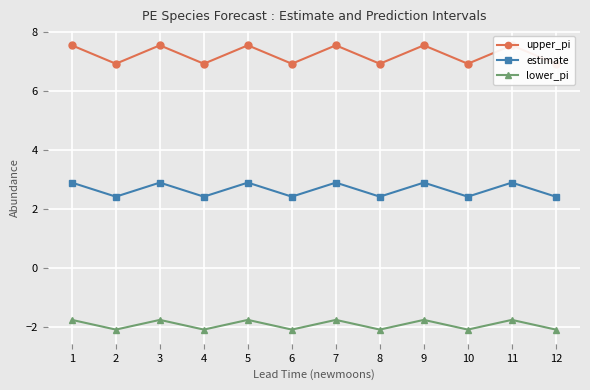

True or false: estimate and upper_pi cross at least once.

False